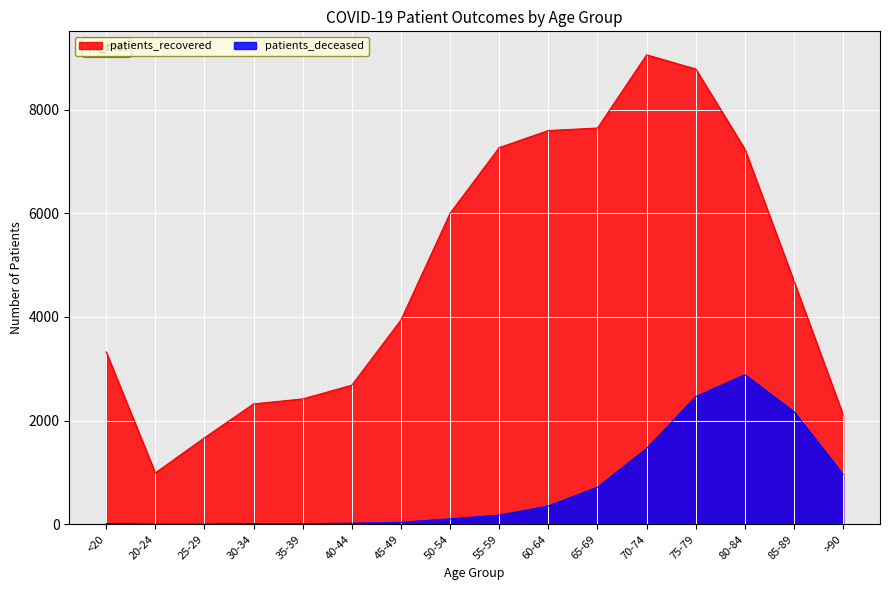

At which category is the sum across all series the highest?

75-79